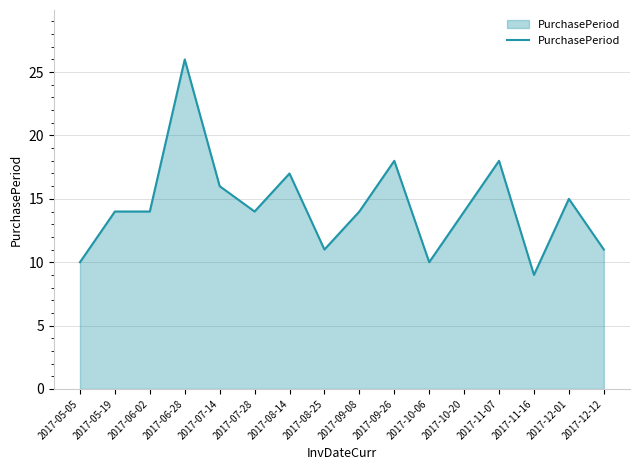

Reading left to right, transcribe all the data shown in this chart.

10	14	14	26	16	14	17	11	14	18	10	14	18	9	15	11